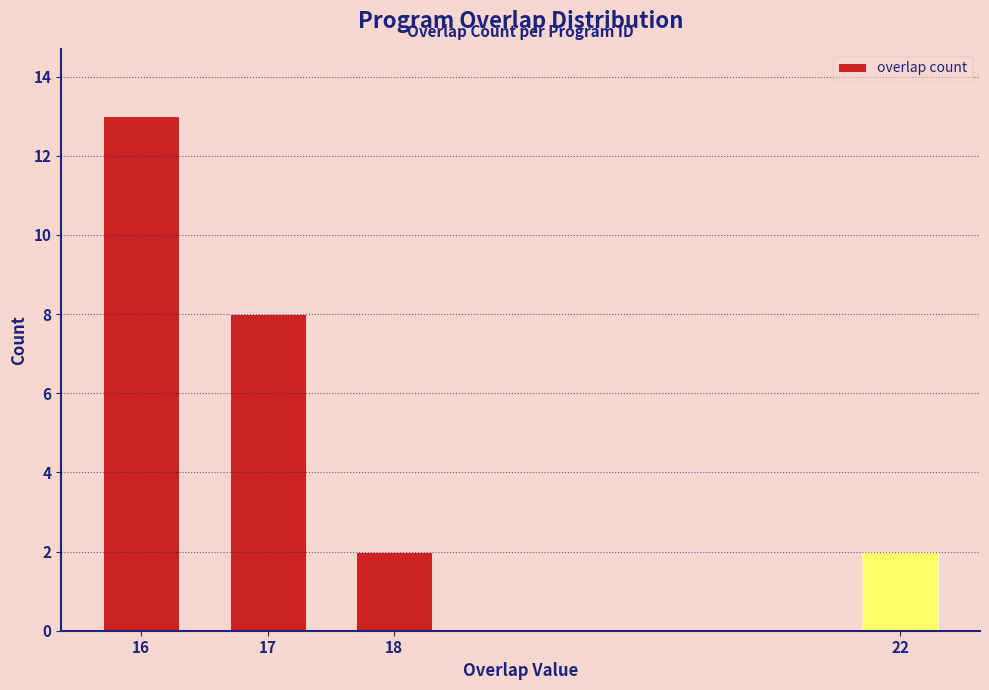

Reading right to left, list all the values displayed in this chart.

2	2	8	13